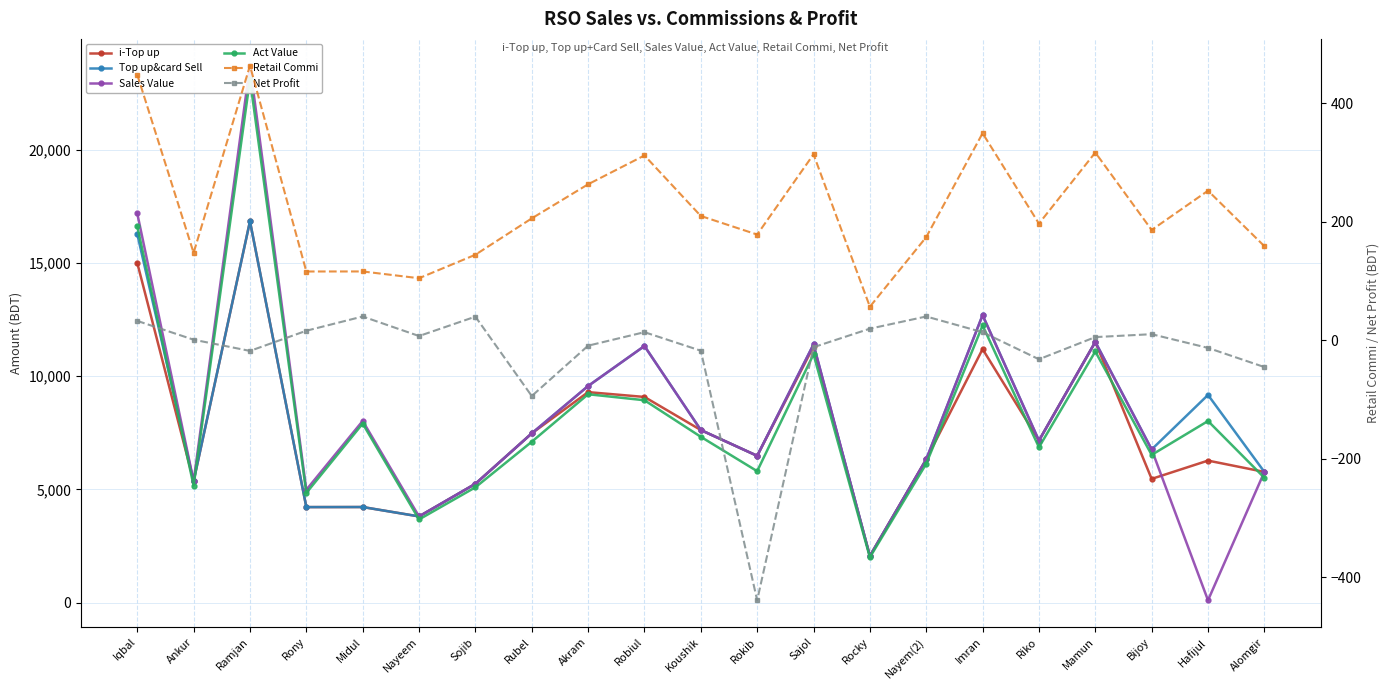

The value of Act Value at Imran is 12237.9. True or false?

True